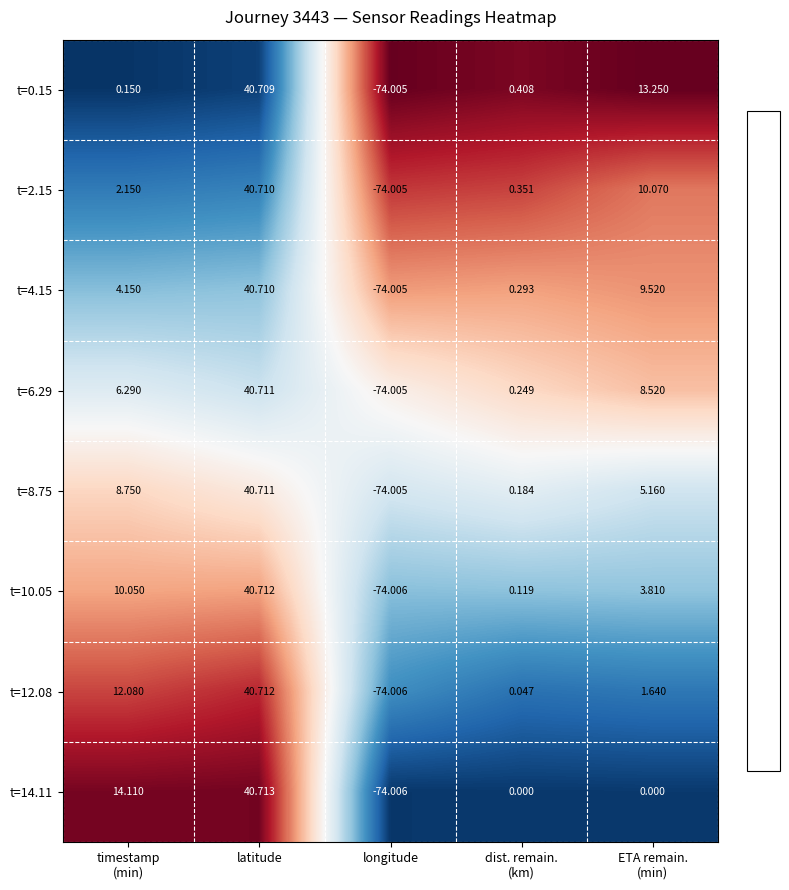

At which category is the sum across all series the highest?

latitude